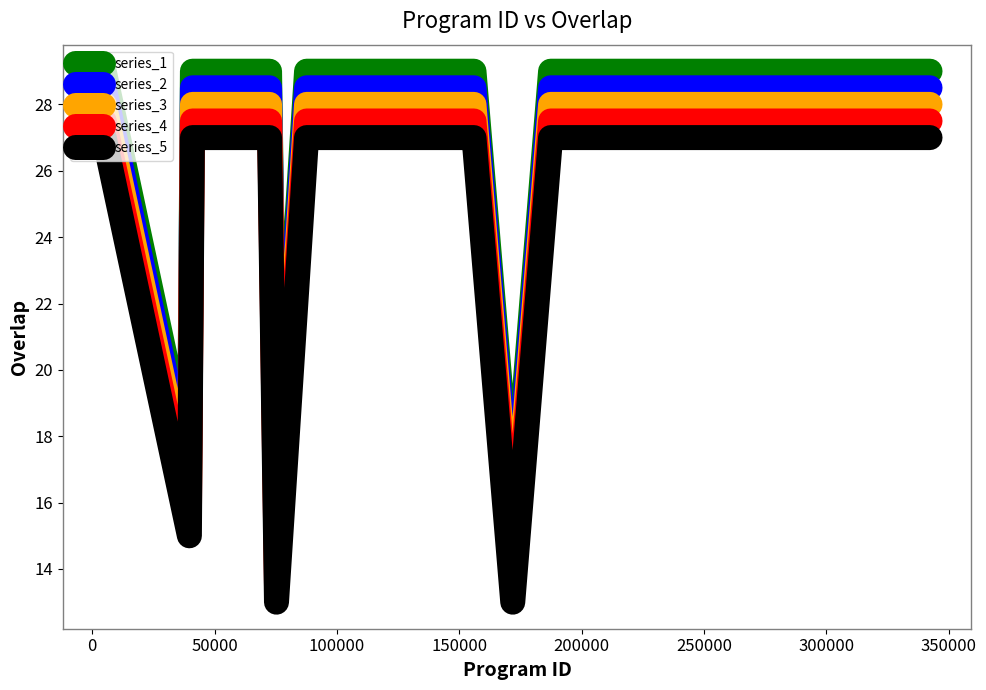

At how many categories does at least one series exceed 21?

22